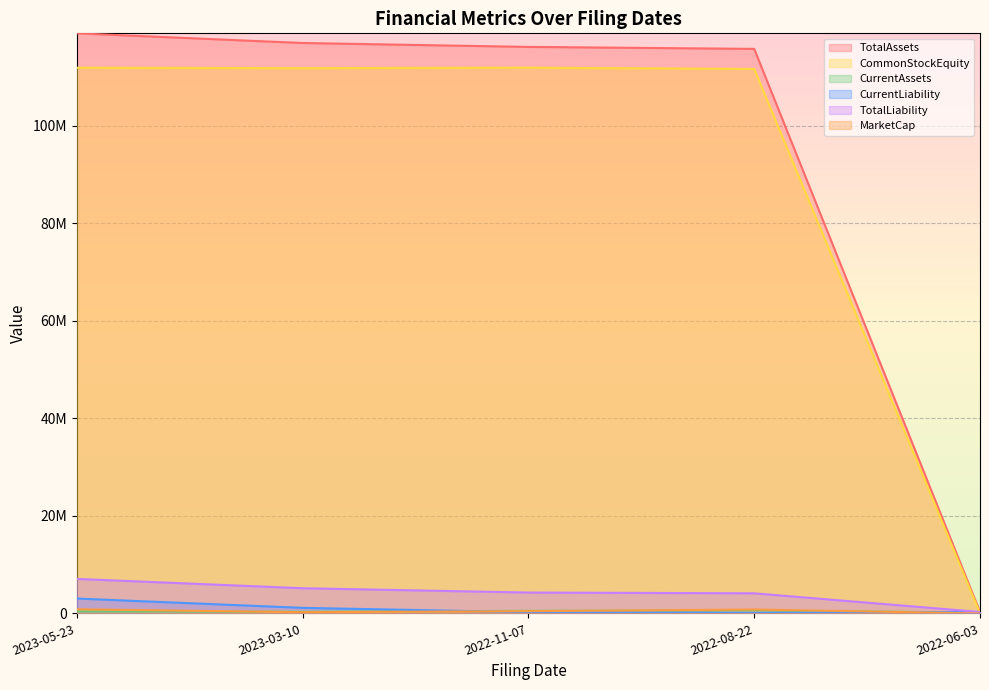

Which series has the widest spread of values?

TotalAssets